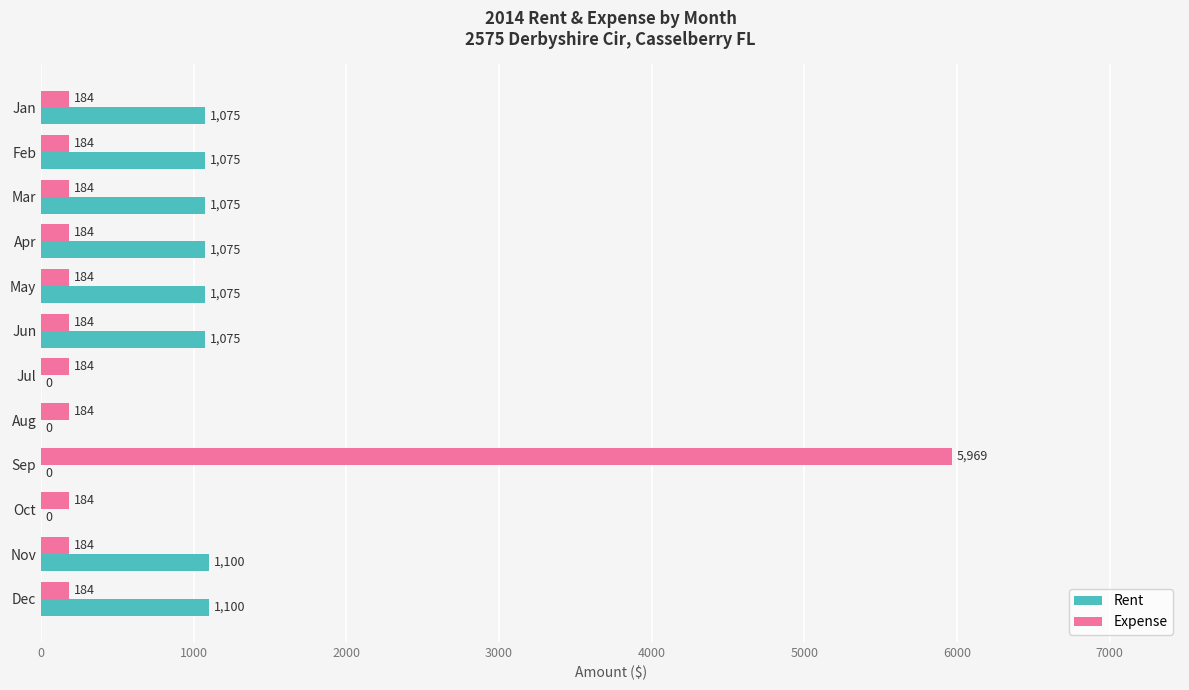

Which series has the largest total across all categories?

Rent